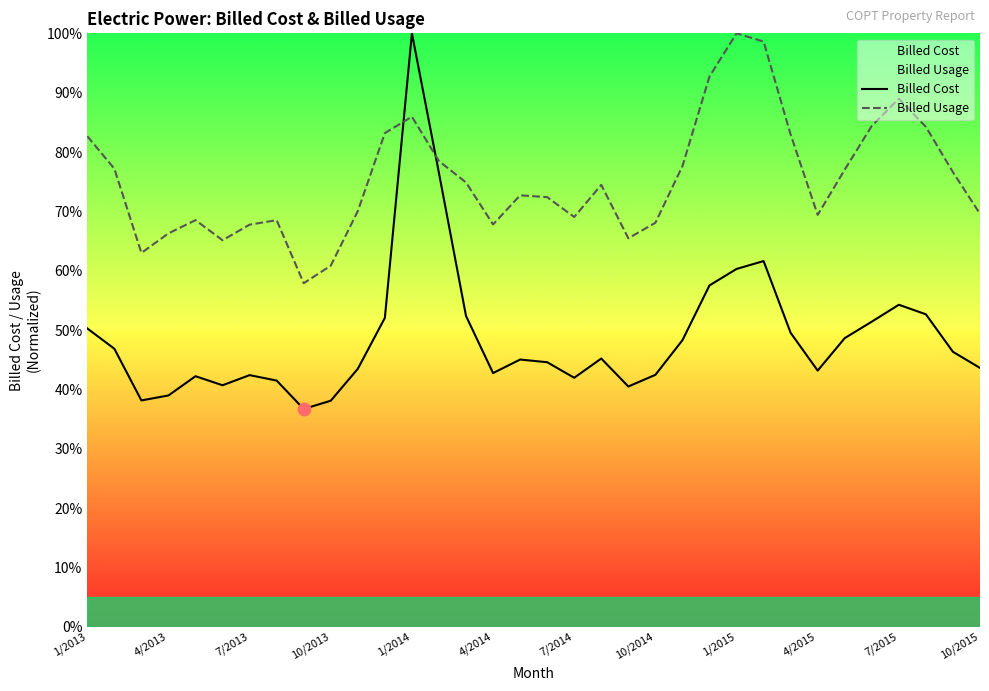

What is the total value across all series at 4/2014?

1.1